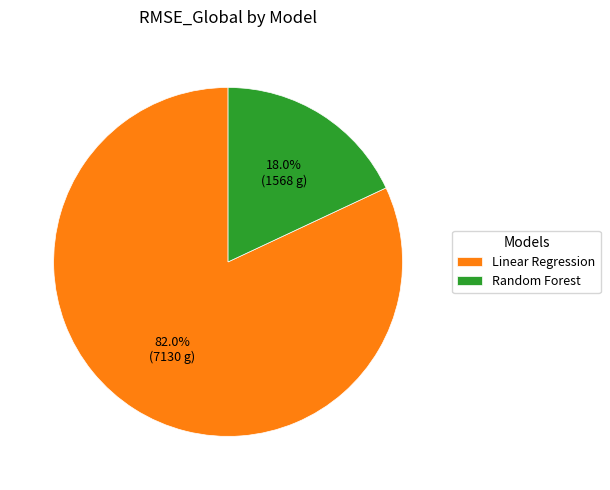

Rank the categories by value from highest to lowest.

Linear Regression, Random Forest